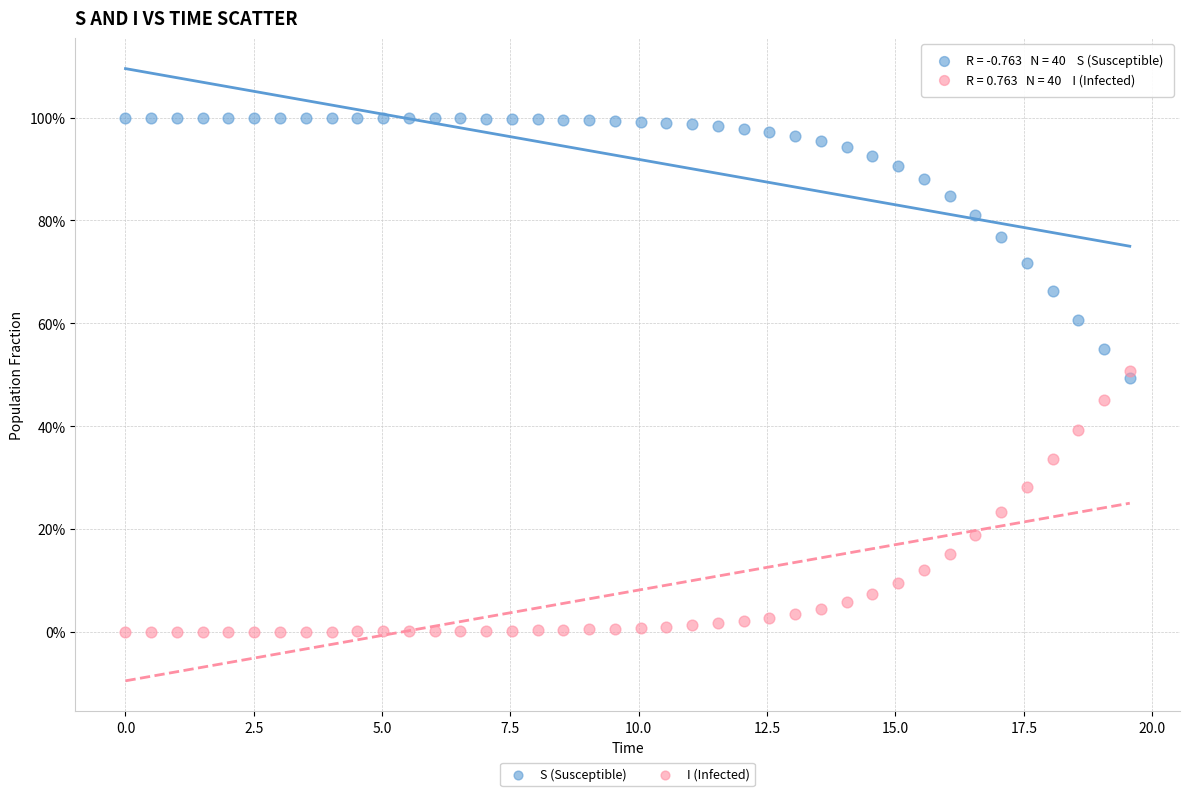

Which series contains the lowest Y value?

I (Infected)